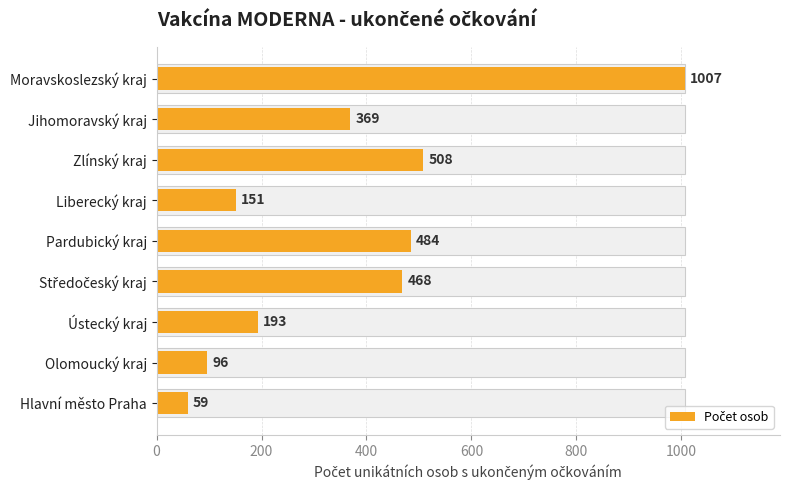

What is the maximum value shown in the chart?

1007